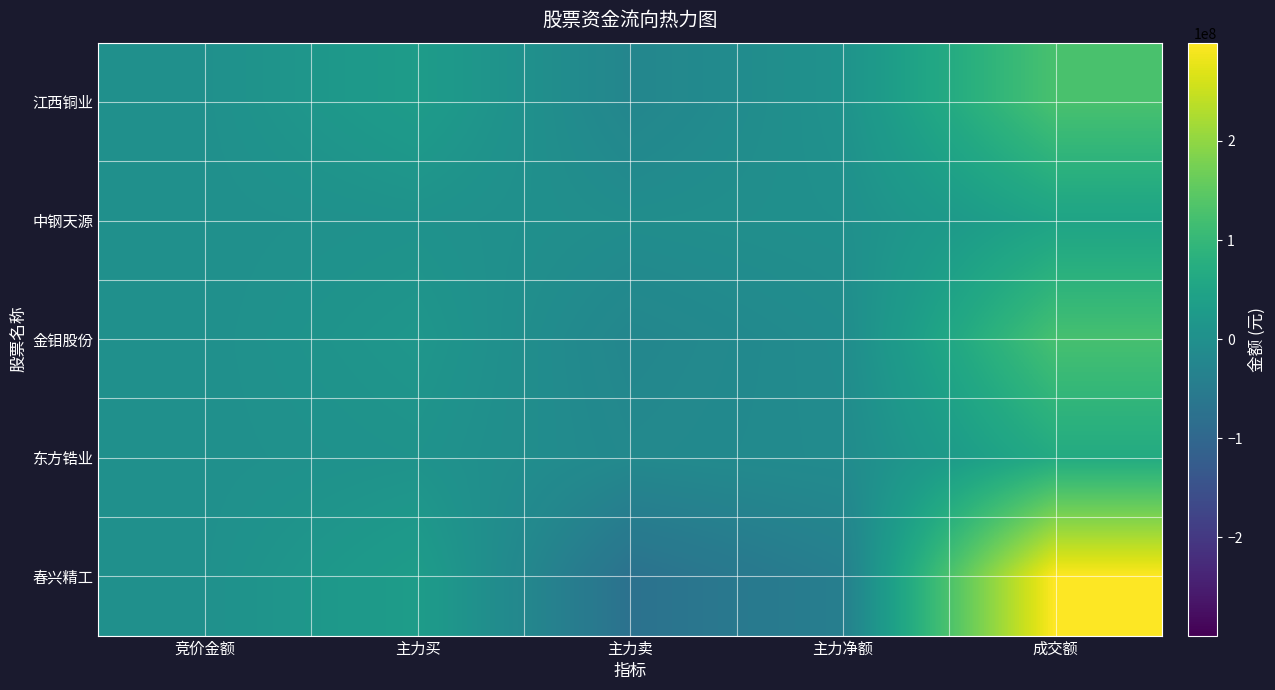

List the series in order of their peak value, highest first.

春兴精工, 江西铜业, 金钼股份, 东方锆业, 中钢天源